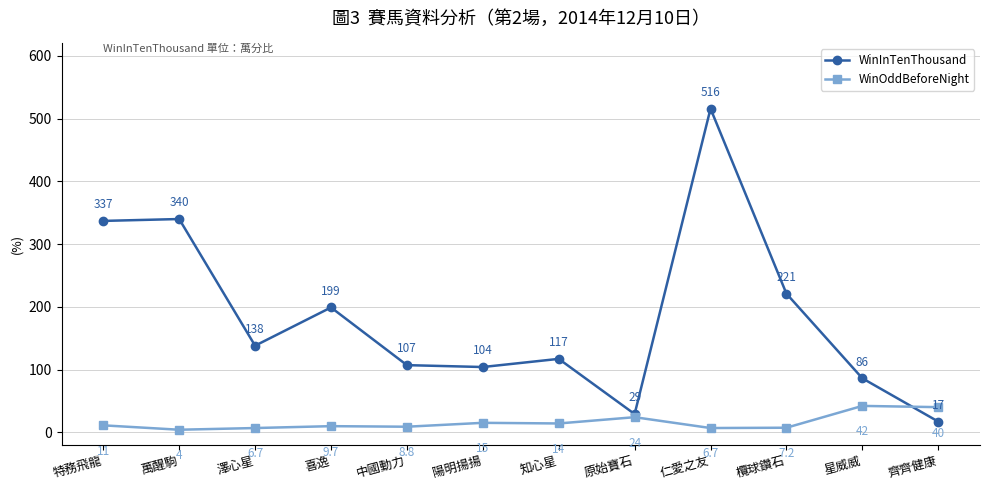

Read the WinOddBeforeNight value at 中國動力.

8.8